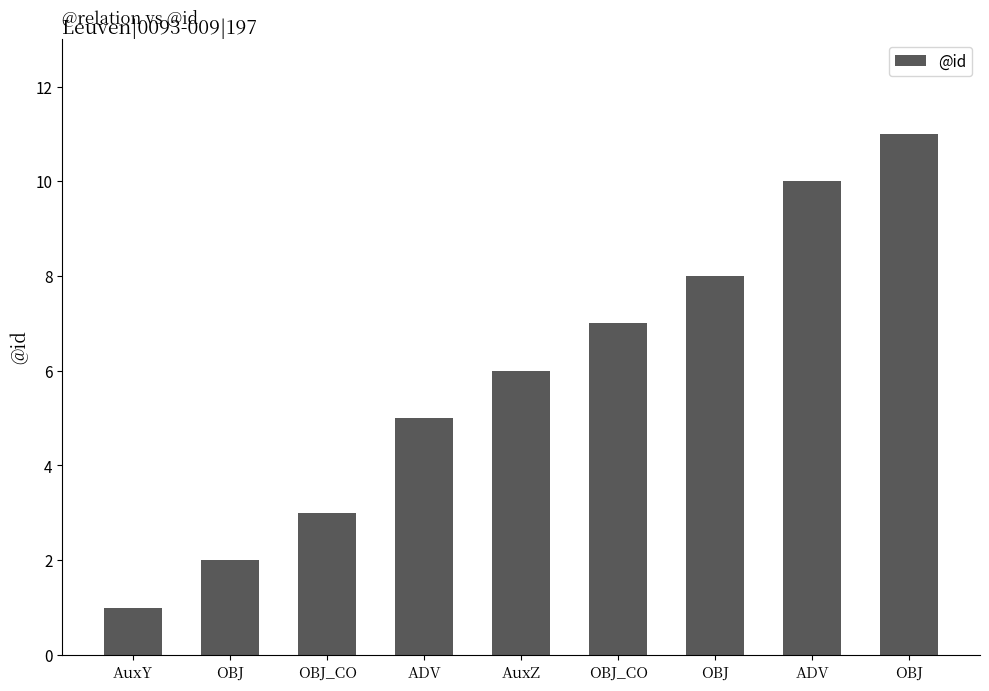

Rank the categories by value from highest to lowest.

OBJ, ADV, OBJ, OBJ_CO, AuxZ, ADV, OBJ_CO, OBJ, AuxY